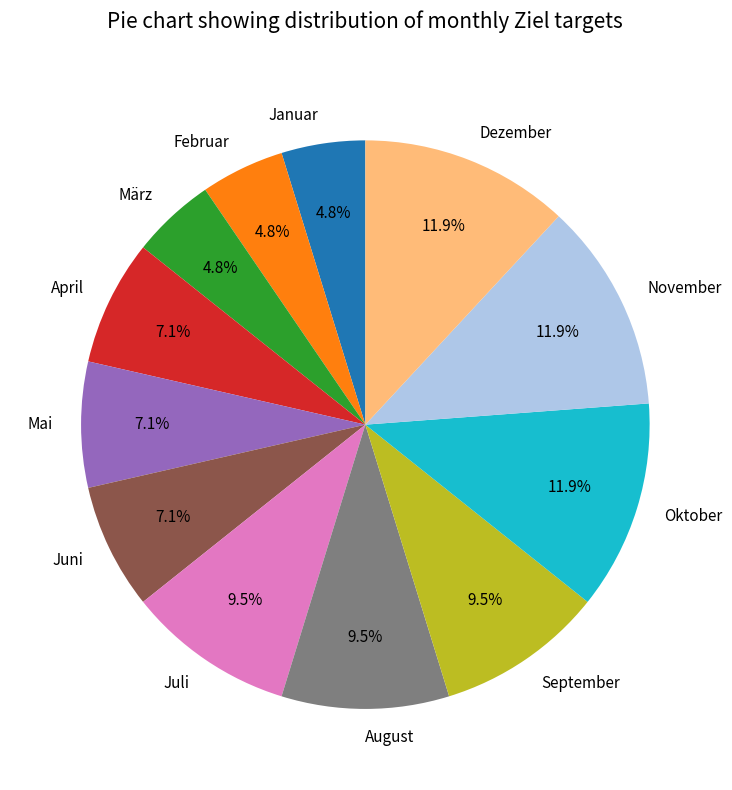

To the nearest percent, what is the difference between the Juni and September slice percentages?

2%